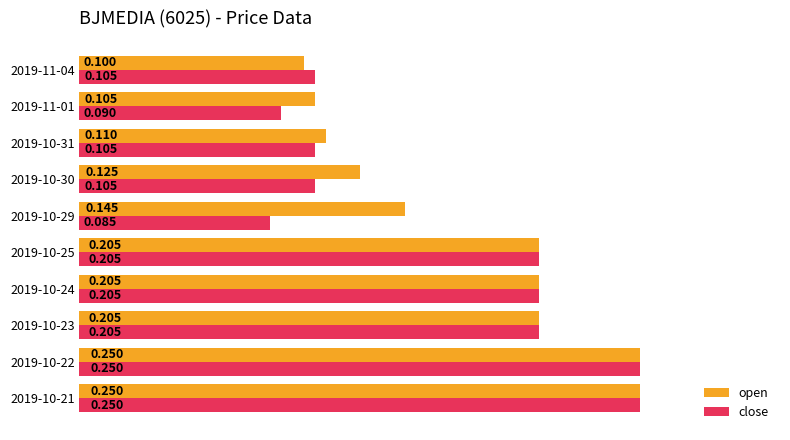

At which label is open closest to 0?

2019-11-04